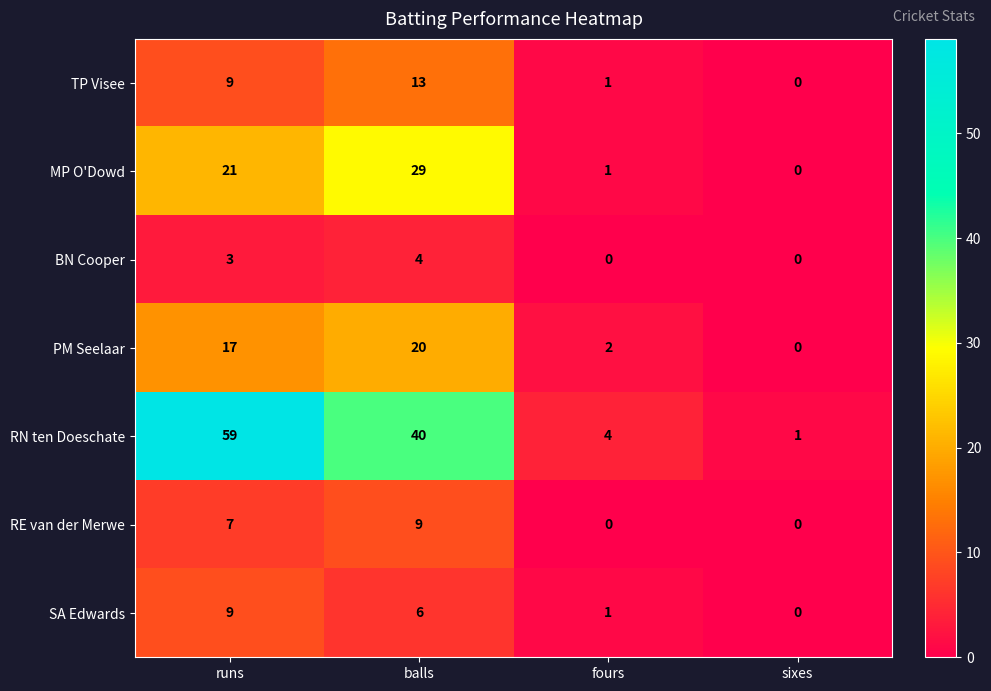

What is the greatest value displayed?

59